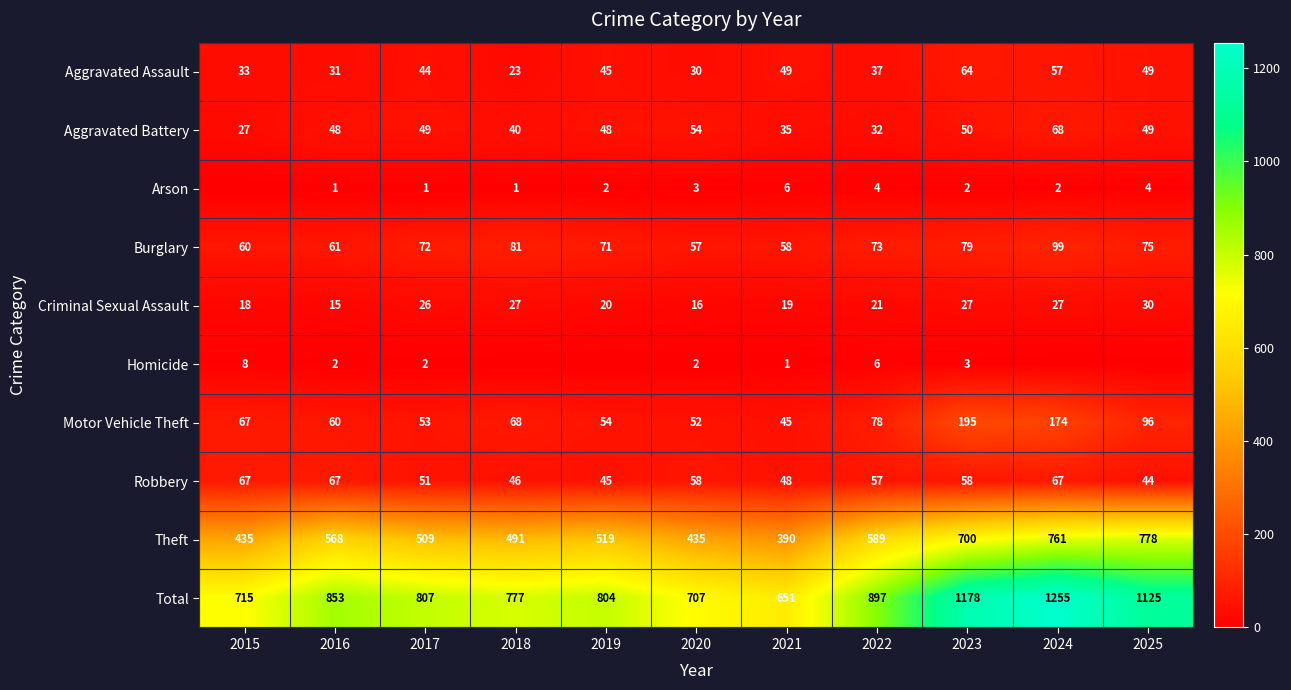

What is the sum of the Motor Vehicle Theft values at 2015 and 2022?

145